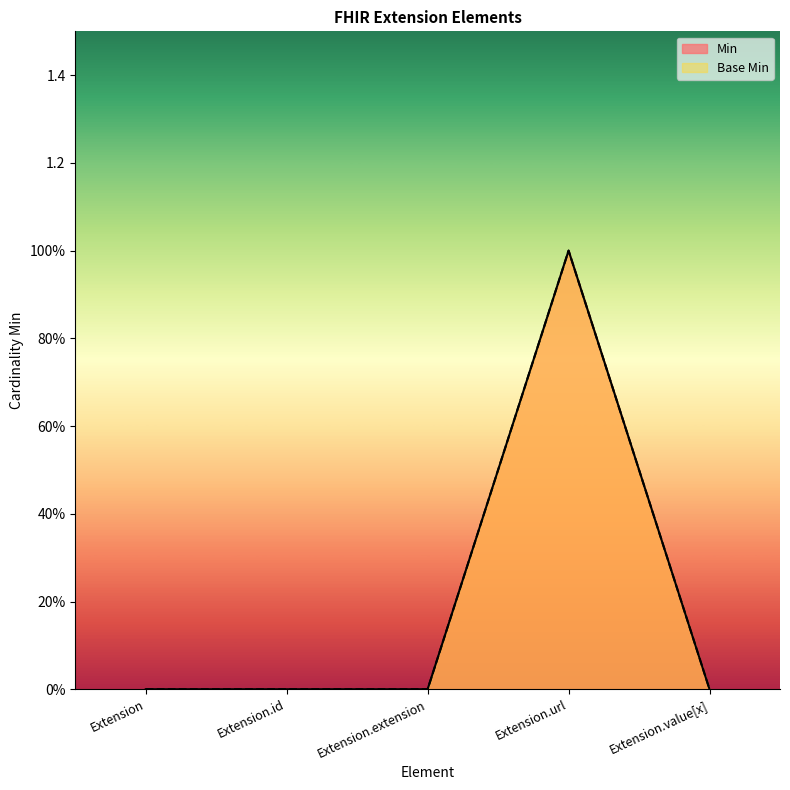

True or false: Min and Base Min intersect in this chart.

False